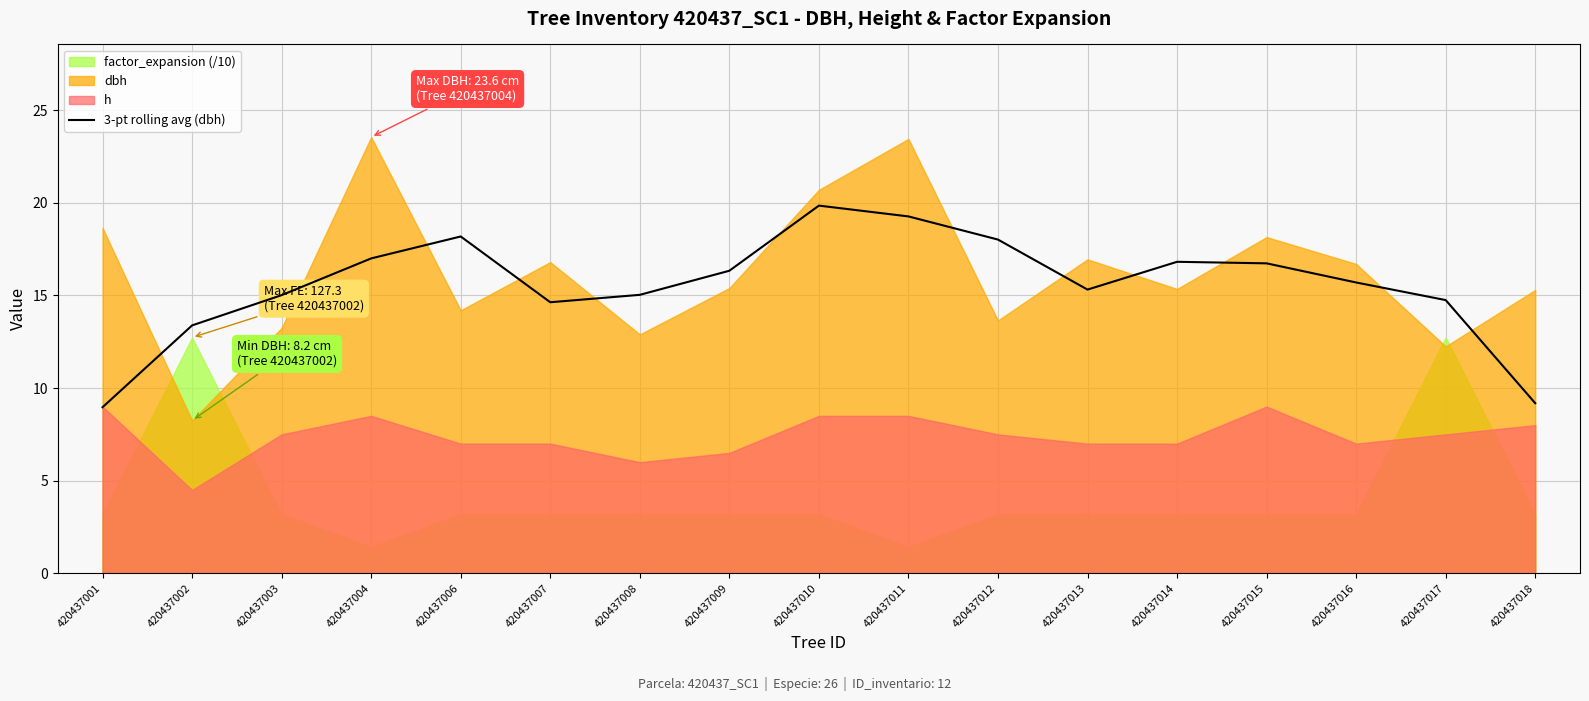

How many interior local valleys (lower than both neighbors) does the data have?

2